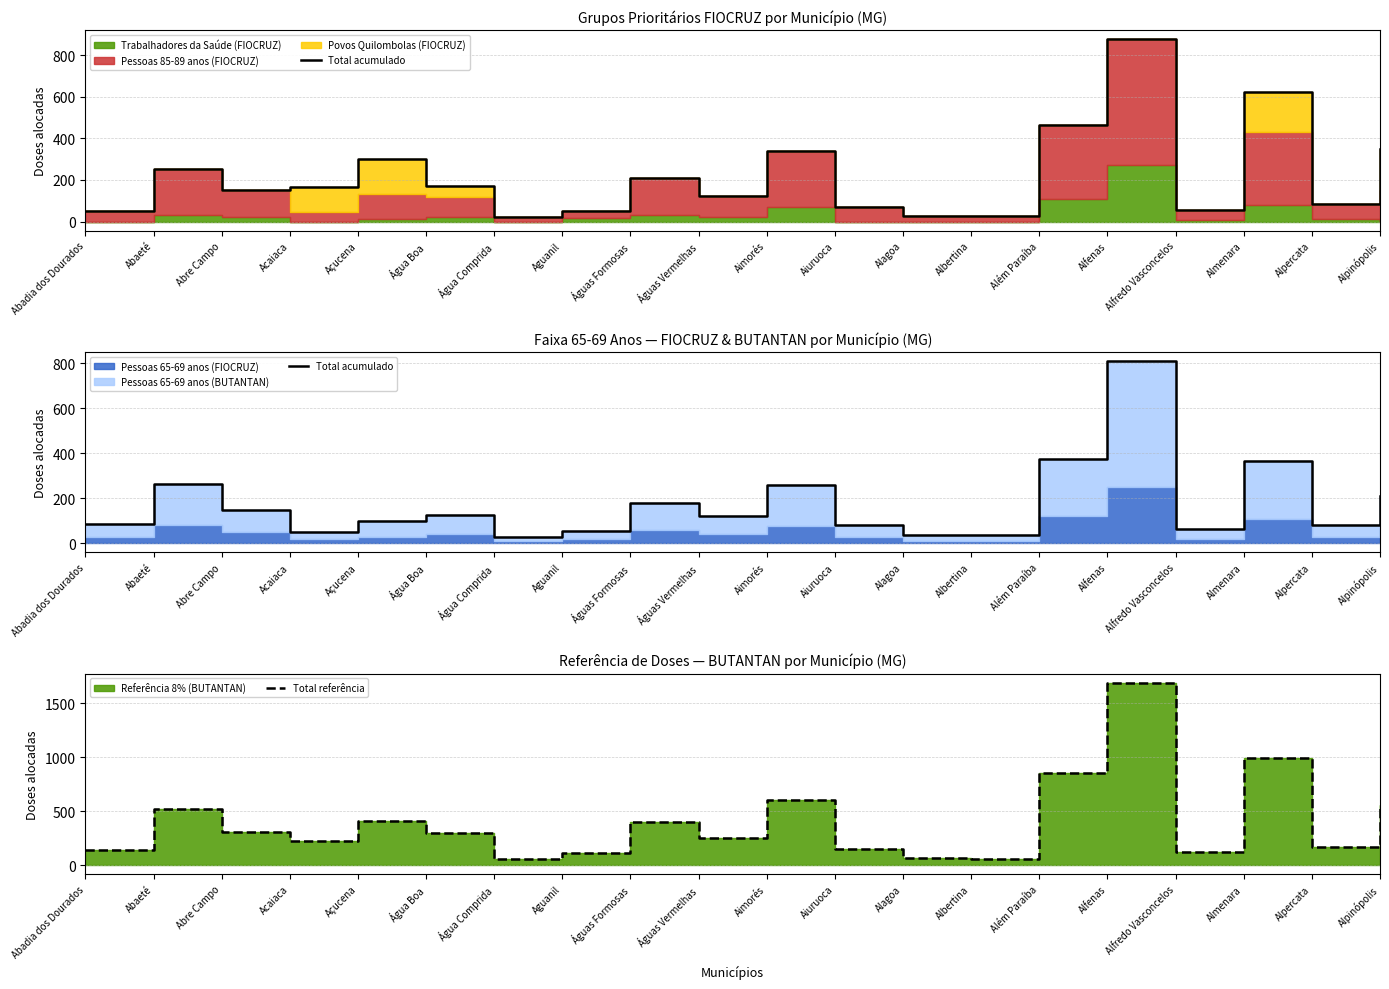

What is the label of the 3rd point from the right?

Almenara